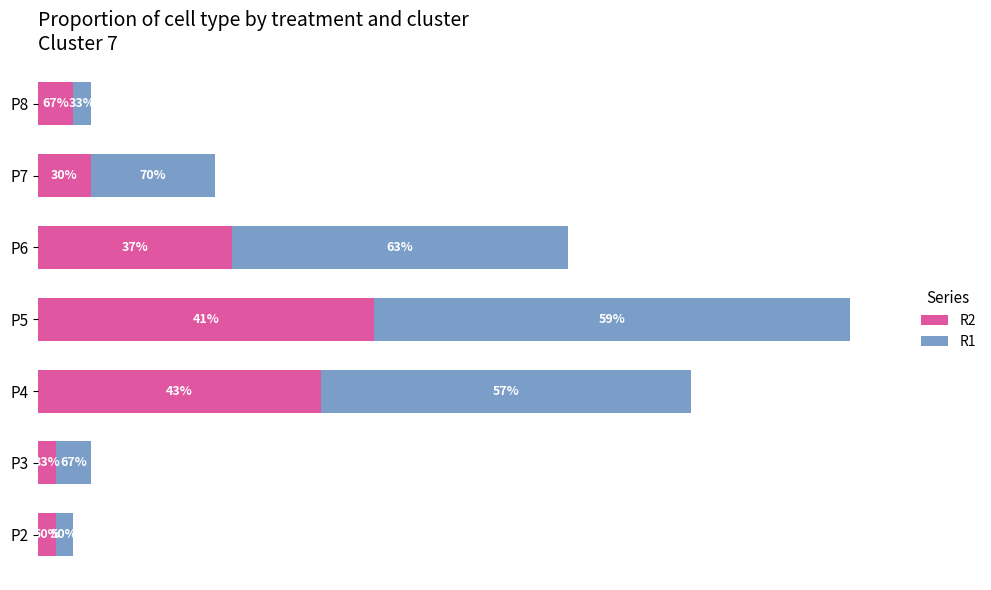

What is the average value of the R1 series?

11